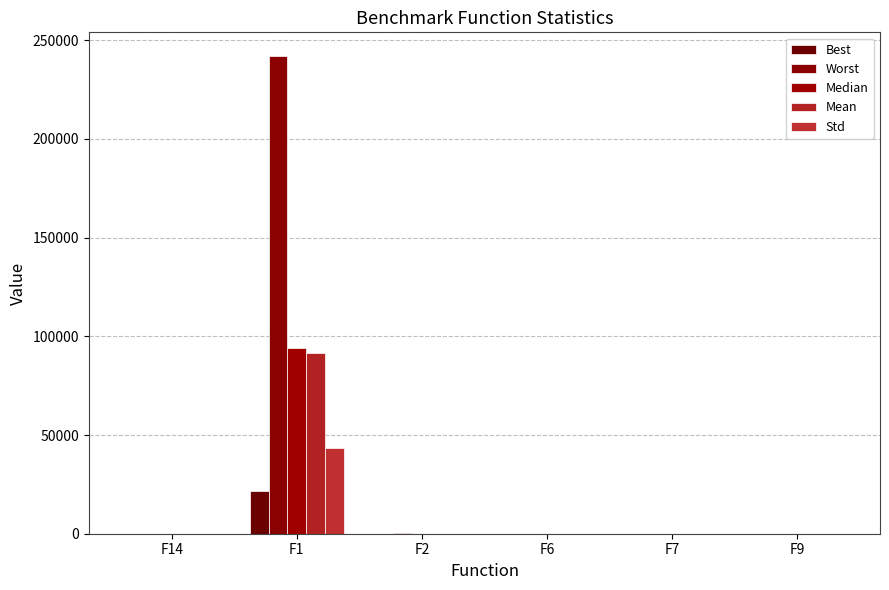

How many groups of bars are there?

6